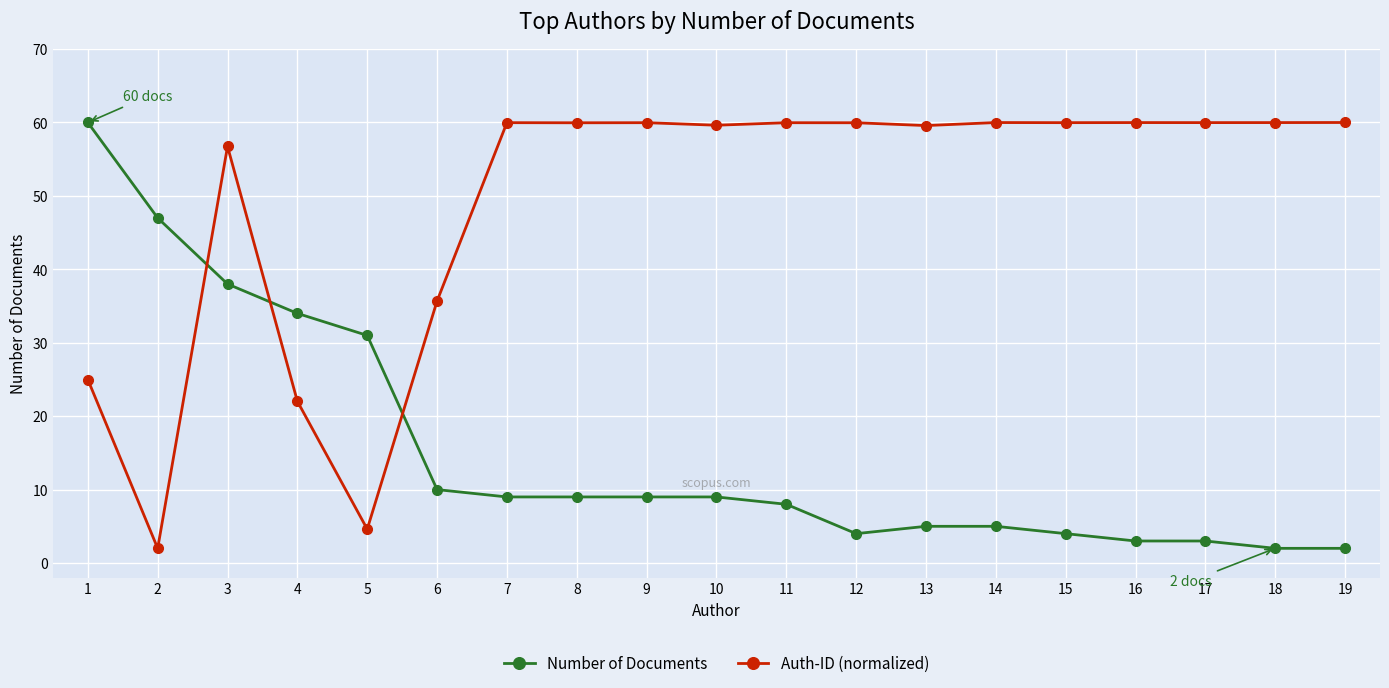

Where is the first local minimum for Auth-ID (normalized)?

2